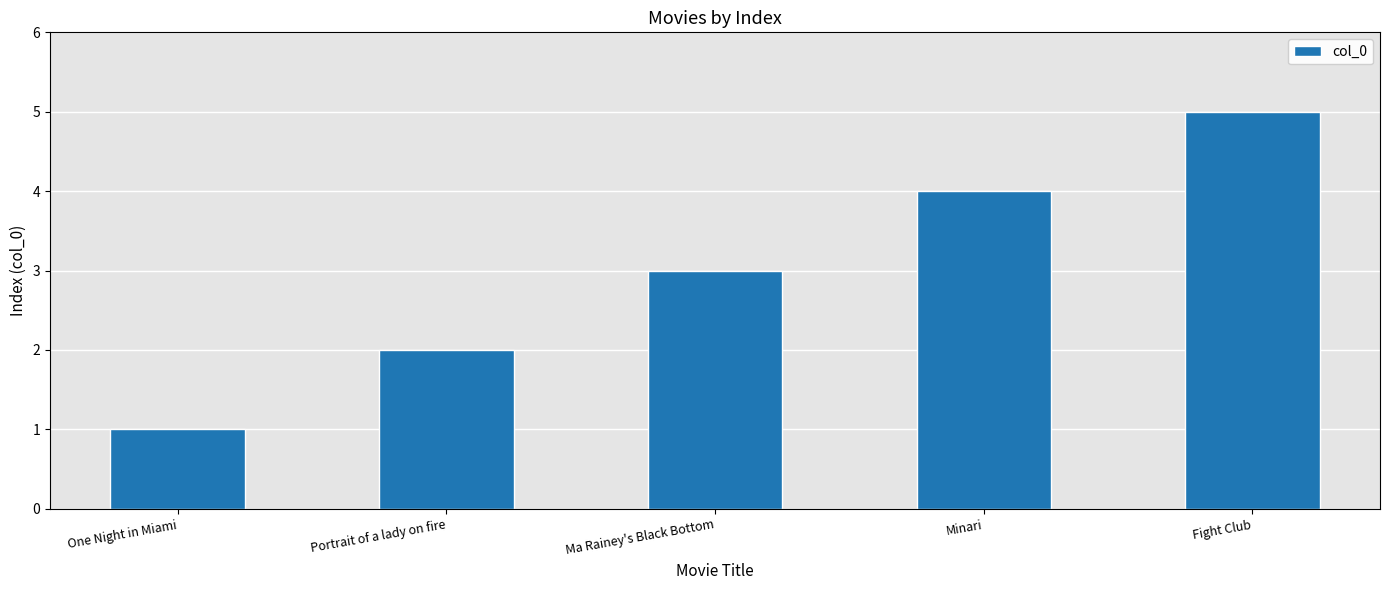

Rank the categories by value from highest to lowest.

Fight Club, Minari, Ma Rainey's Black Bottom, Portrait of a lady on fire, One Night in Miami